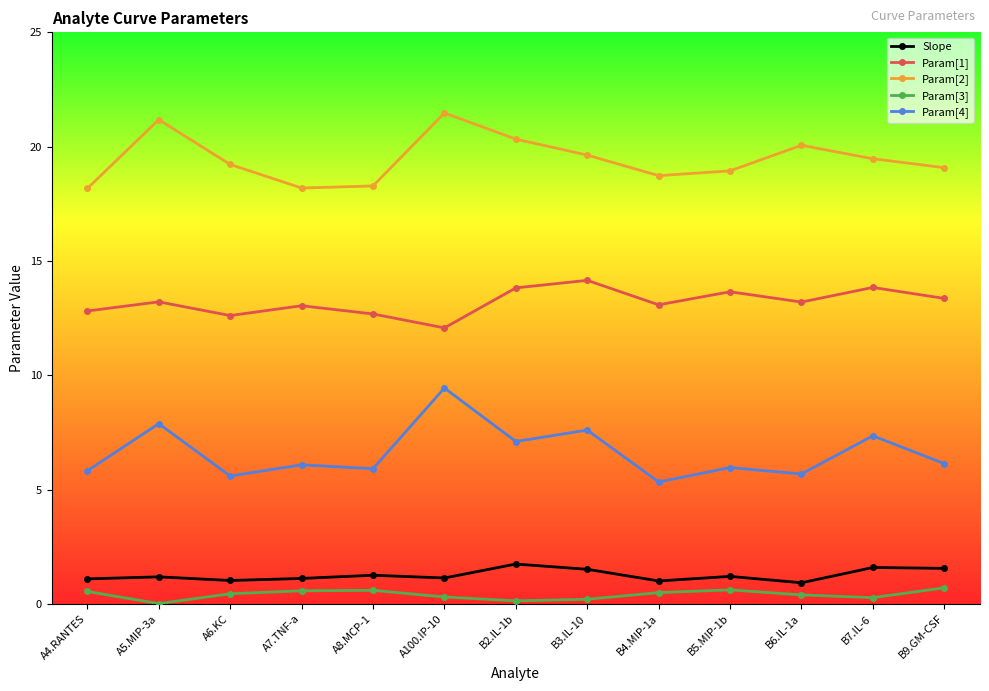

True or false: Param[3] and Param[1] cross at least once.

False